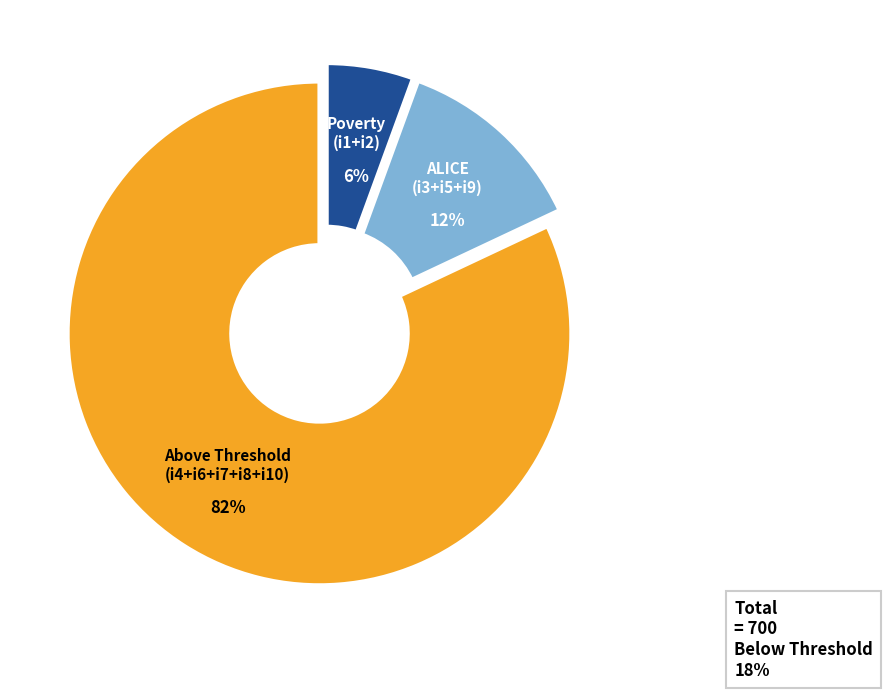

How many slices are in this pie chart?

3